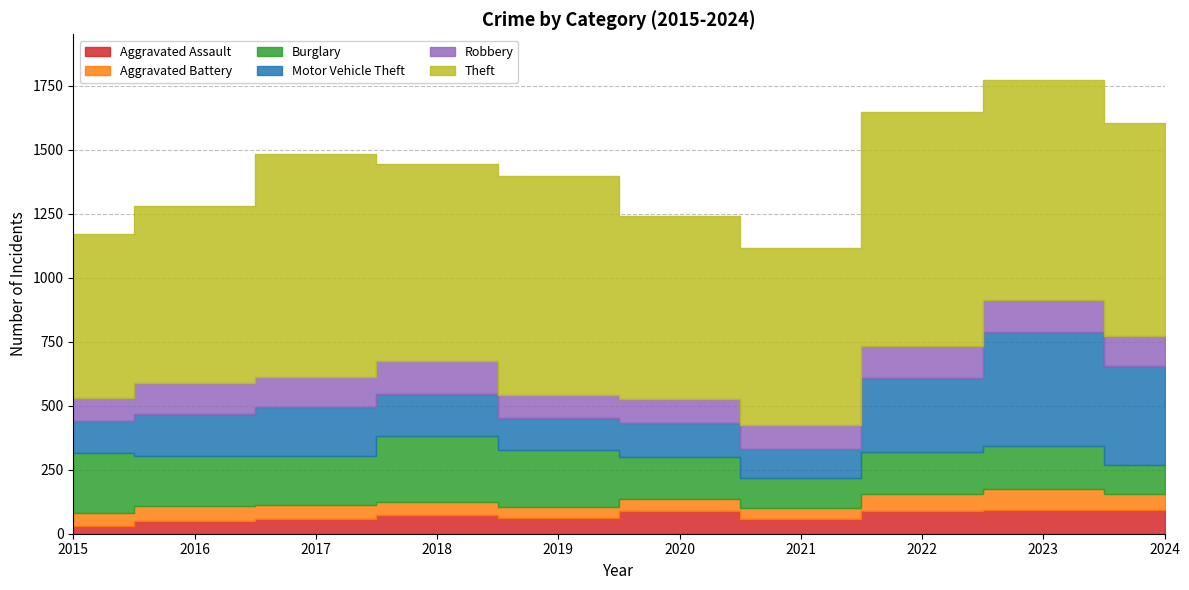

Is the value of Aggravated Assault at 2018 greater than the value of Motor Vehicle Theft at 2015?

No